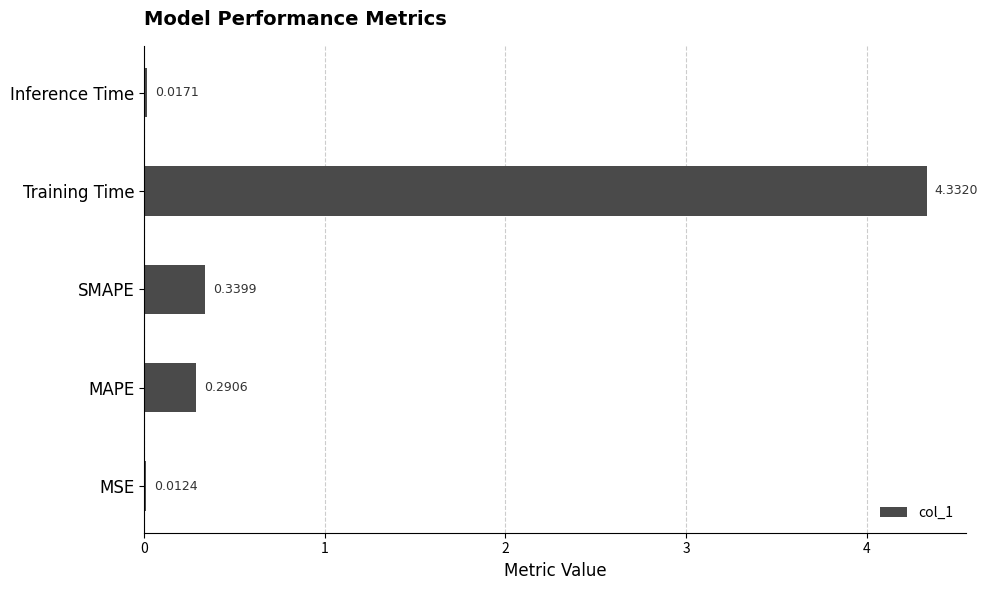

What is the sum of all values?

5.0